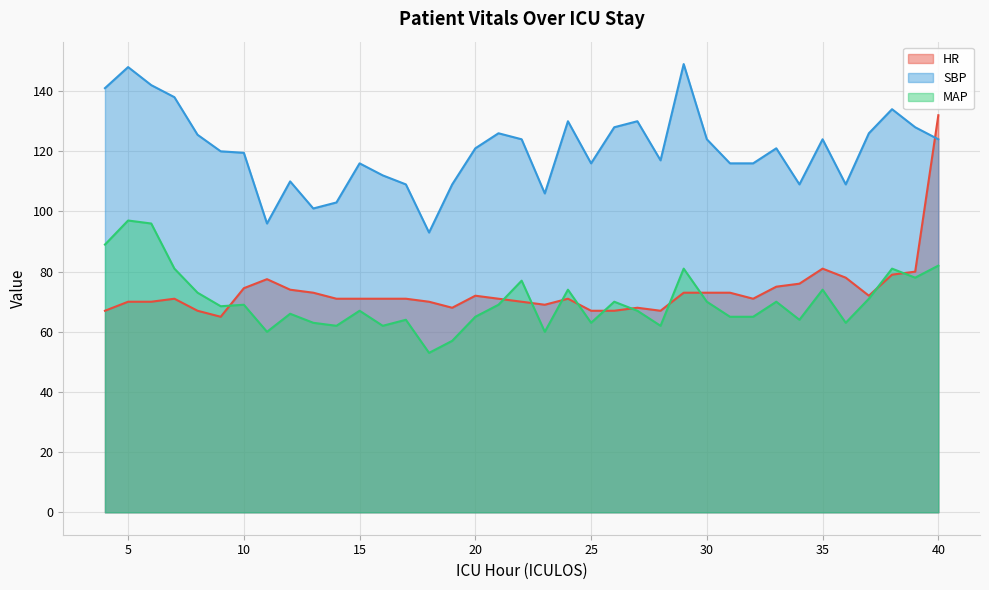

What is the value of the HR point at the 12th from the left?

71.0